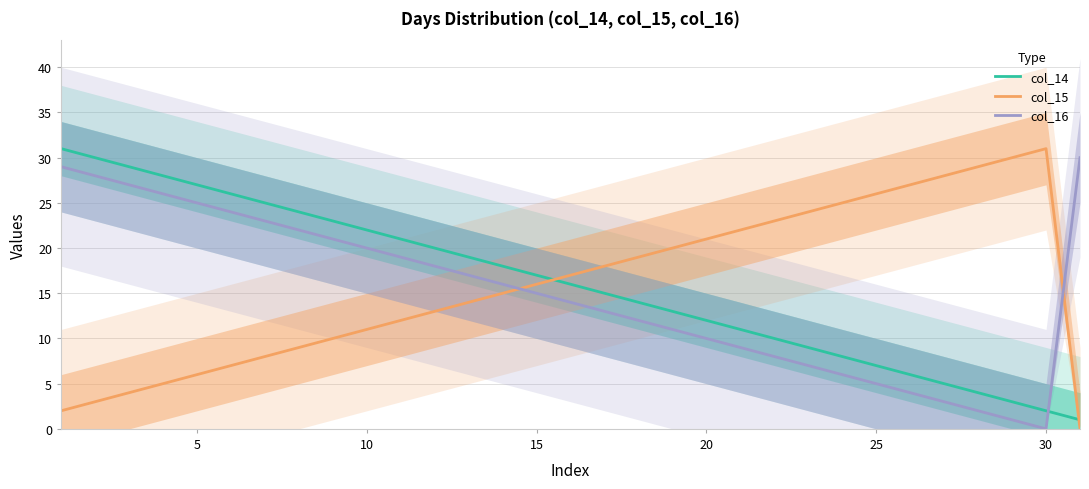

After their last crossing, which series has the higher values: col_14 or col_16?

col_16